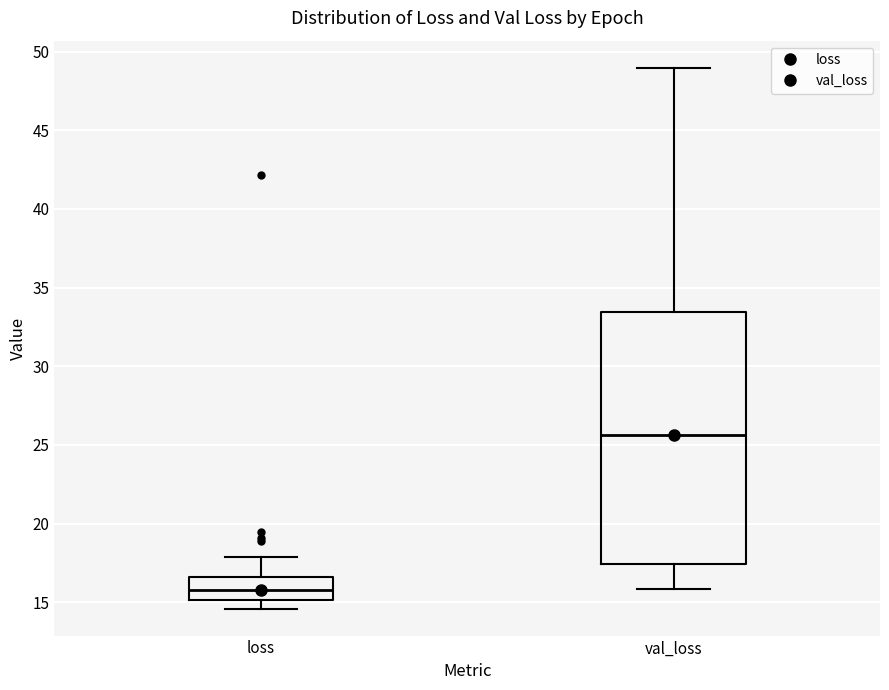

Reading left to right, transcribe this box plot: for each box, give where its median line is, the range the box spans, and where its two whiskers end, as read against the y-axis. The values are not printed on the chart, so give them approximately, as read against the axis.

loss: median 16.0, box 15.0 to 16.5, whiskers 14.5 to 18.0
val_loss: median 25.5, box 17.5 to 33.5, whiskers 16.0 to 49.0